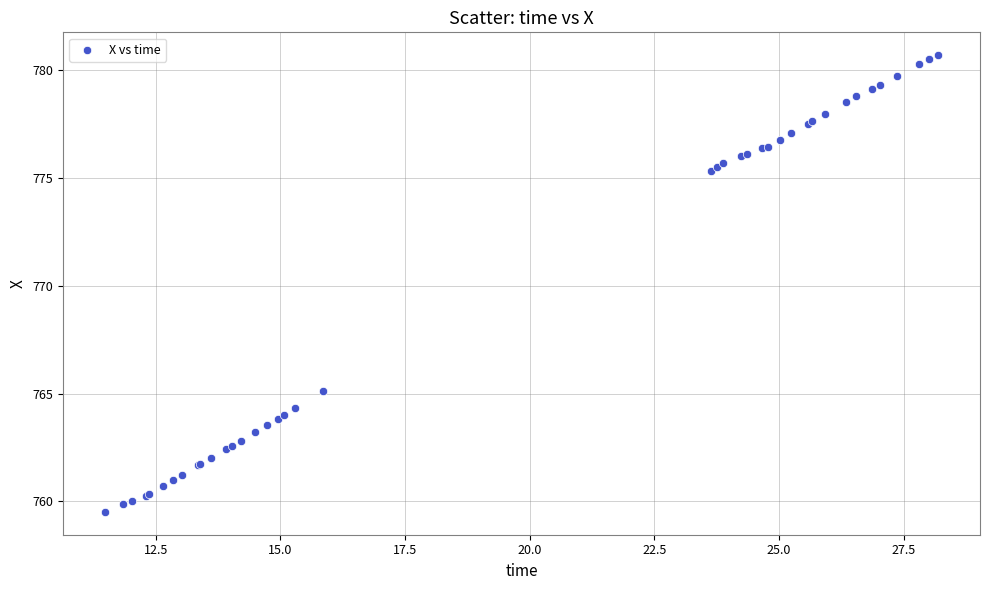

What Y value in the scatter plot is closest to 770?

765.1